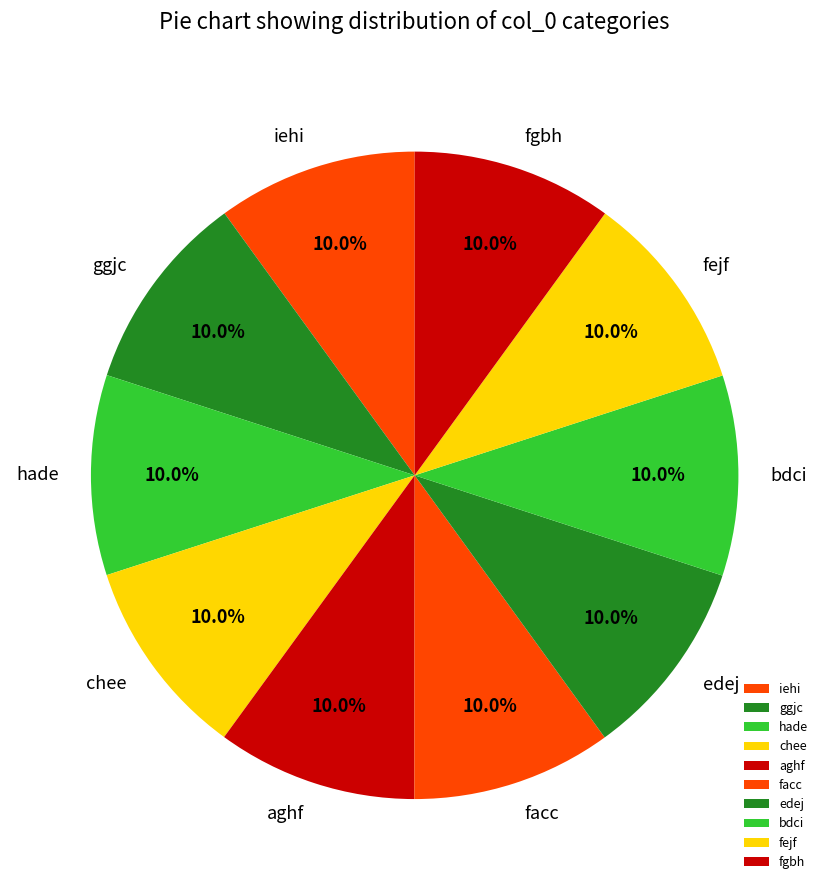

What percentage do chee and fgbh together represent?

20.0%